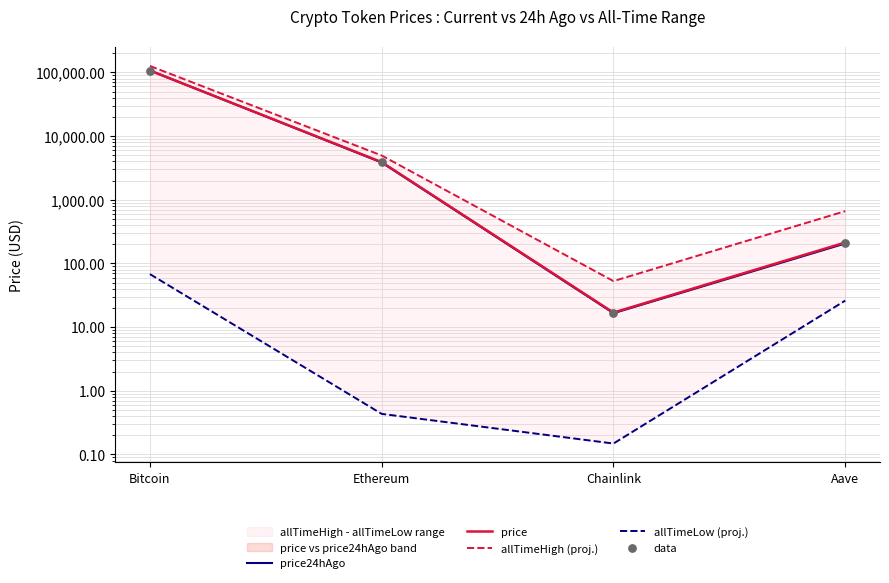

What are all the series names shown in the legend?

price24hAgo, price, allTimeHigh (proj.), allTimeLow (proj.), data